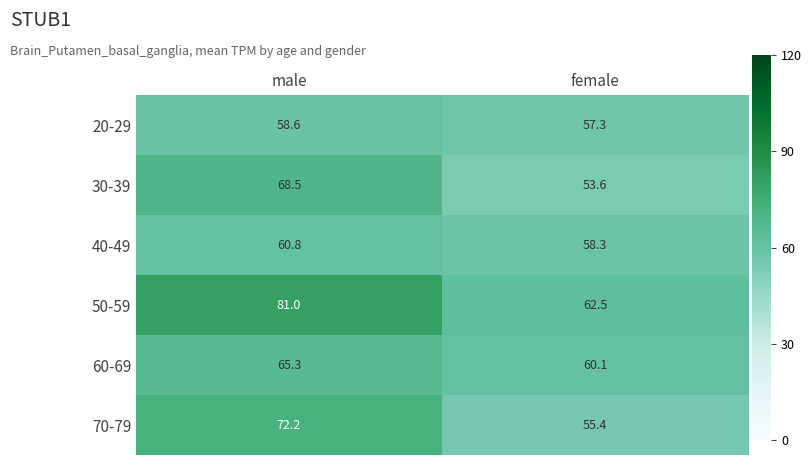

What is the approximate value of 60-69 at male?

65.3